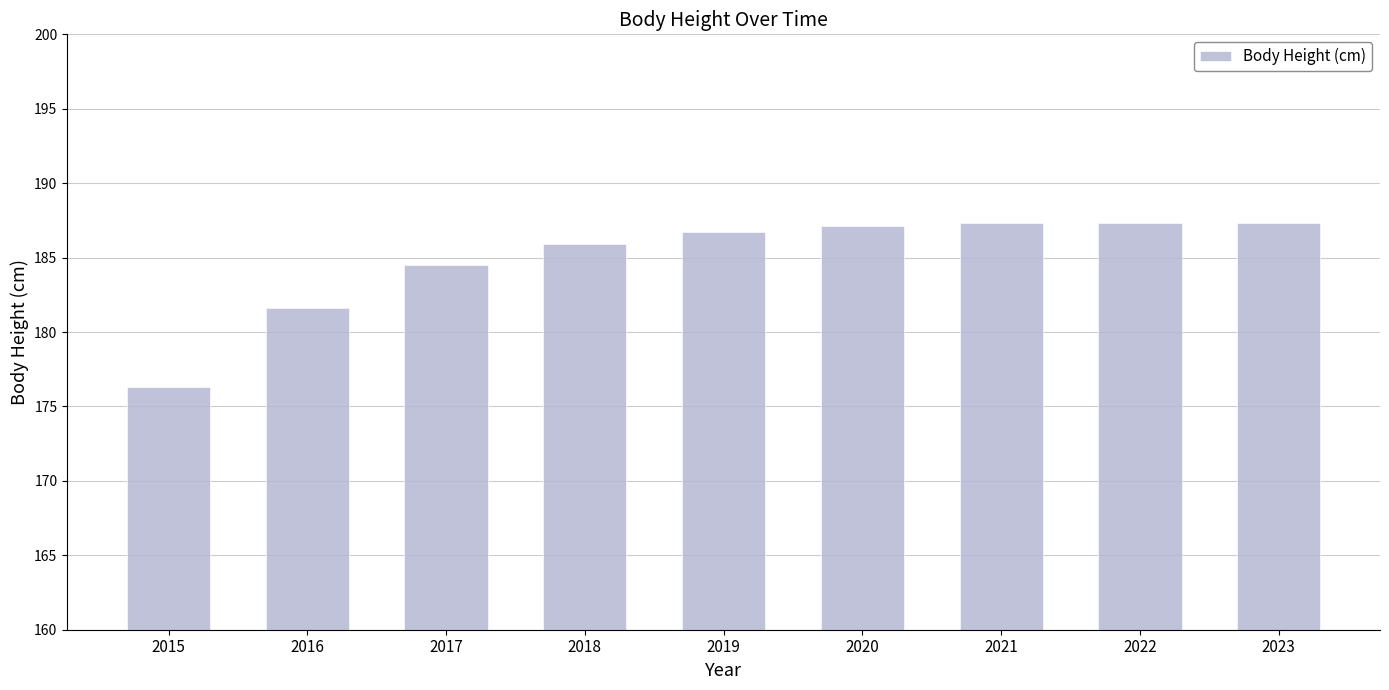

What is the difference between the values at 2019 and 2020?

0.4